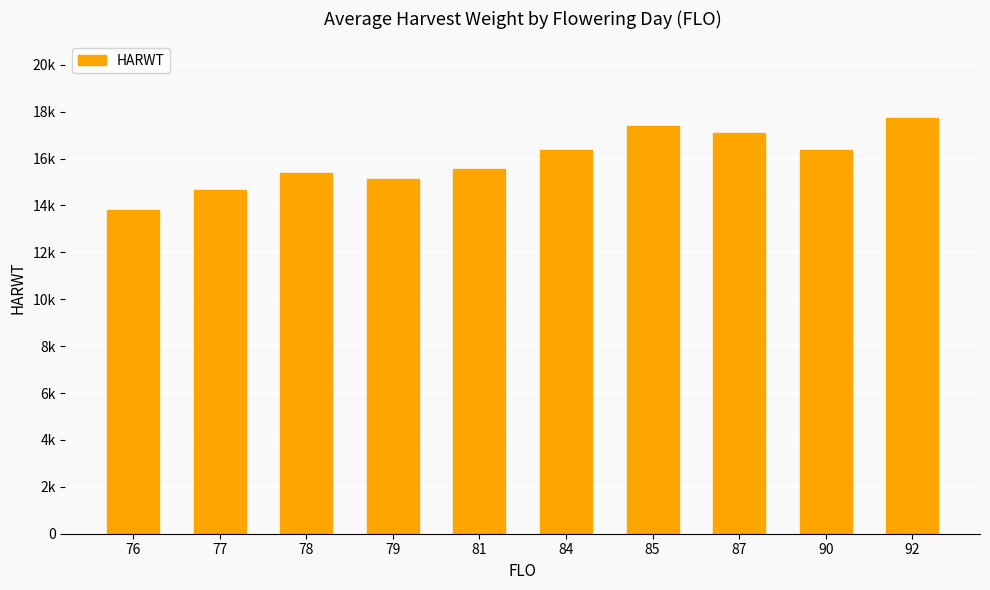

Reading left to right, what are all the values shown in this chart?

13817.0	14643.2	15379.0	15147.0	15568.0	16361.0	17378.0	17112.0	16351.0	17748.0